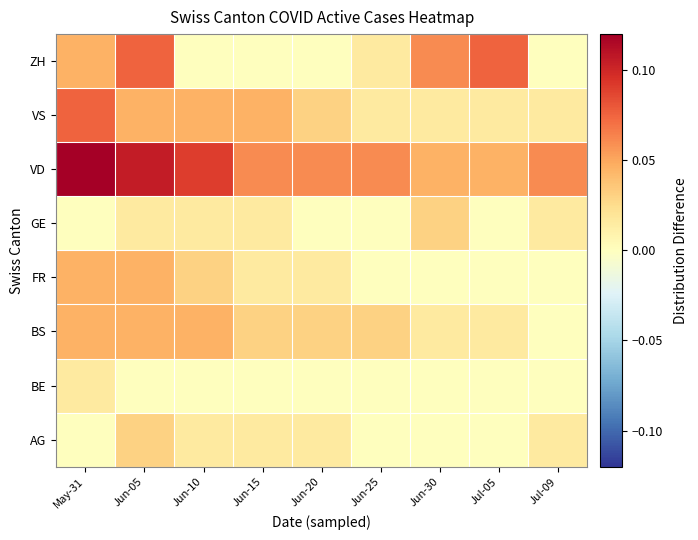

Between Jun-25 and Jun-15, which is larger?

Jun-15